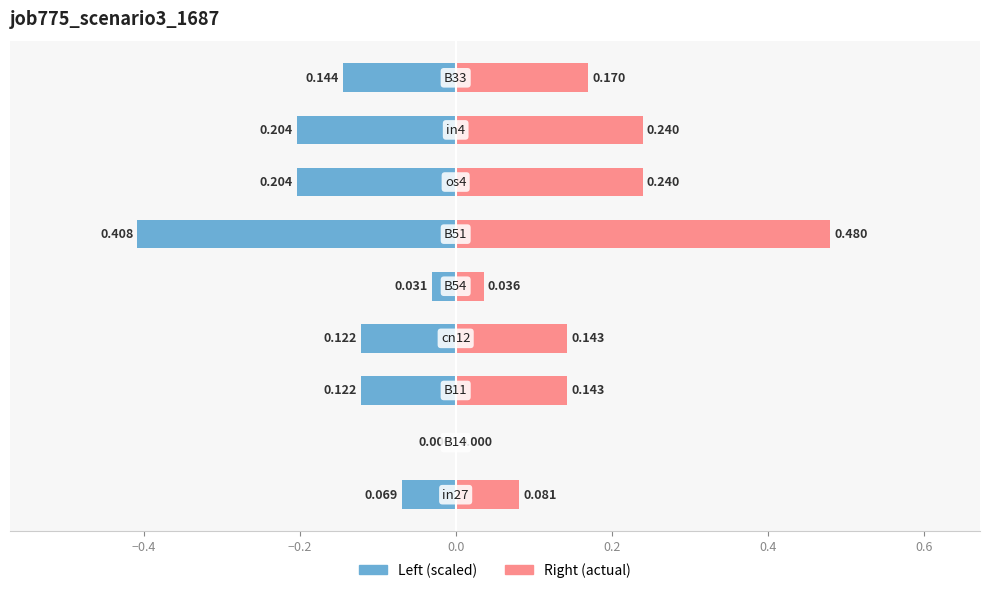

Does the chart contain any negative values?

Yes